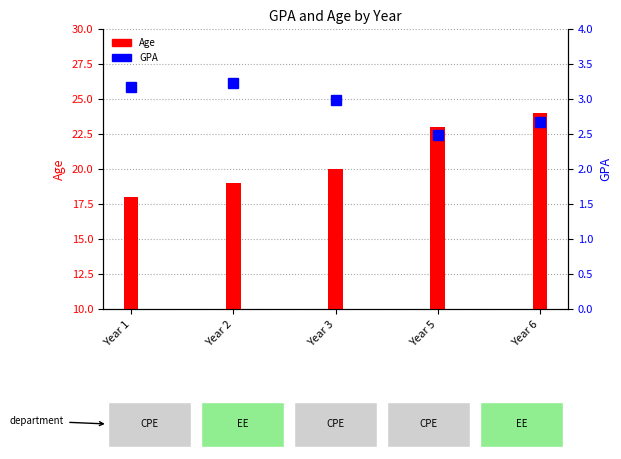

What is the sum of all GPA values?

14.5